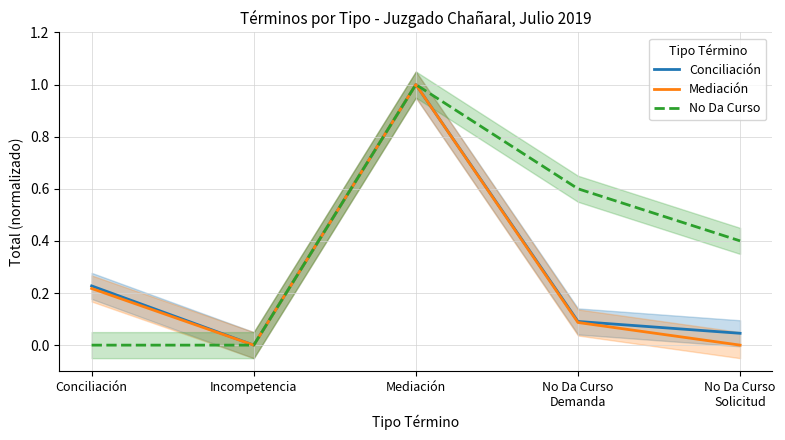

What is the label of the 5th point from the right?

Conciliación